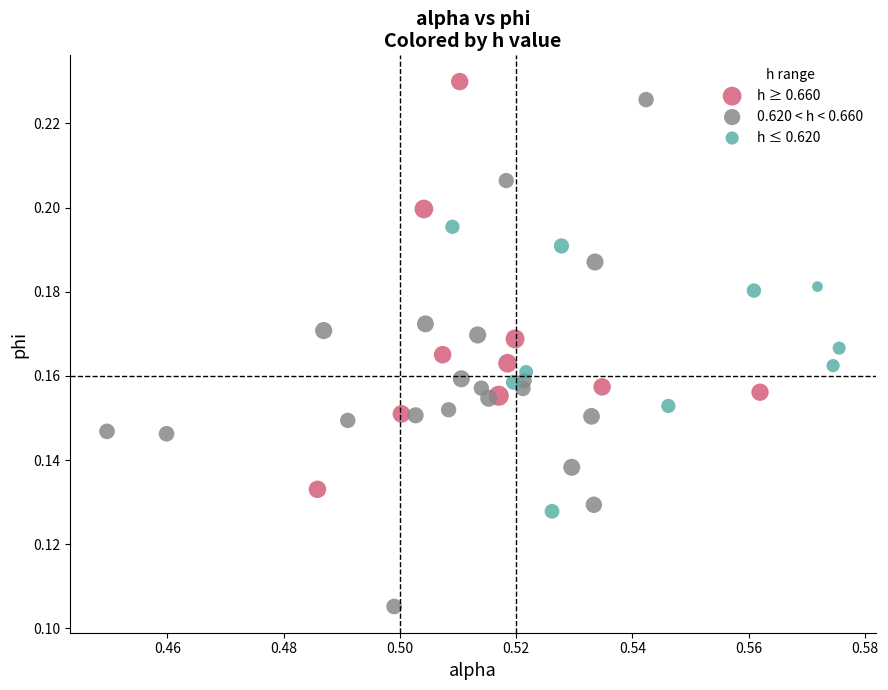

Which series reaches the minimum Y coordinate?

0.620 < h < 0.660